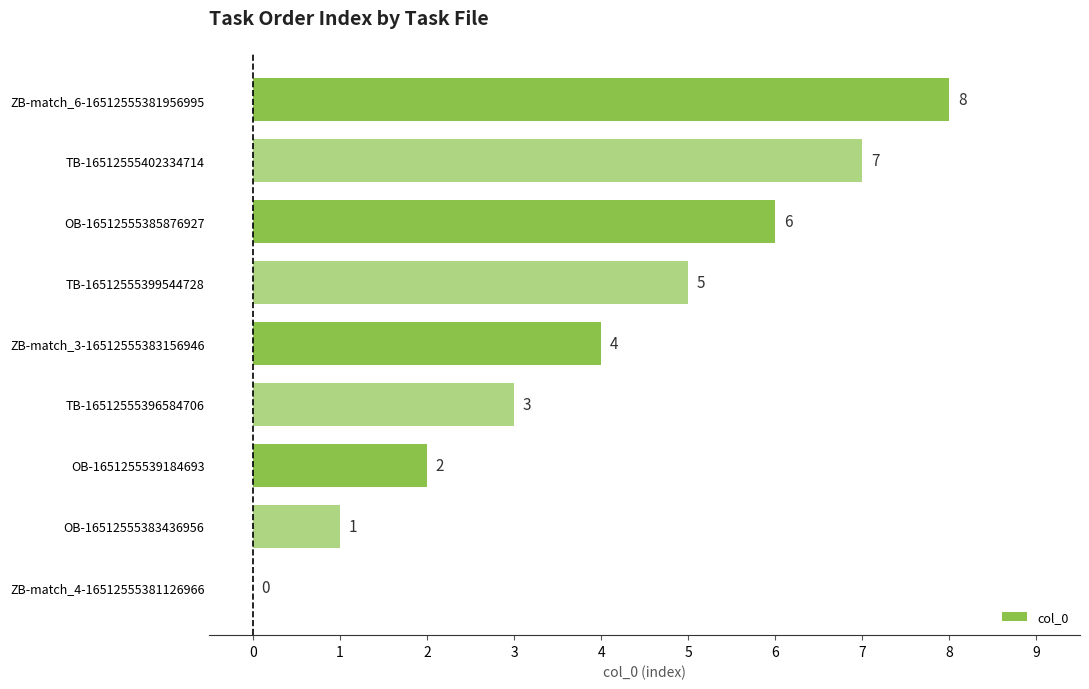

What is the sum of all values?

36